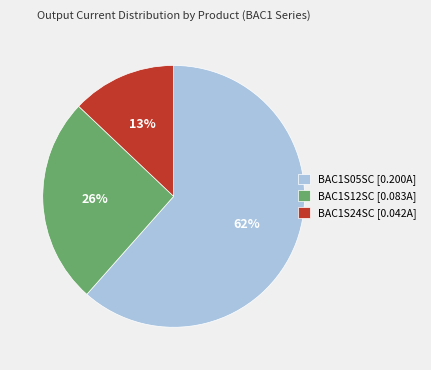

Which slice is the smallest?

BAC1S24SC [0.042A]